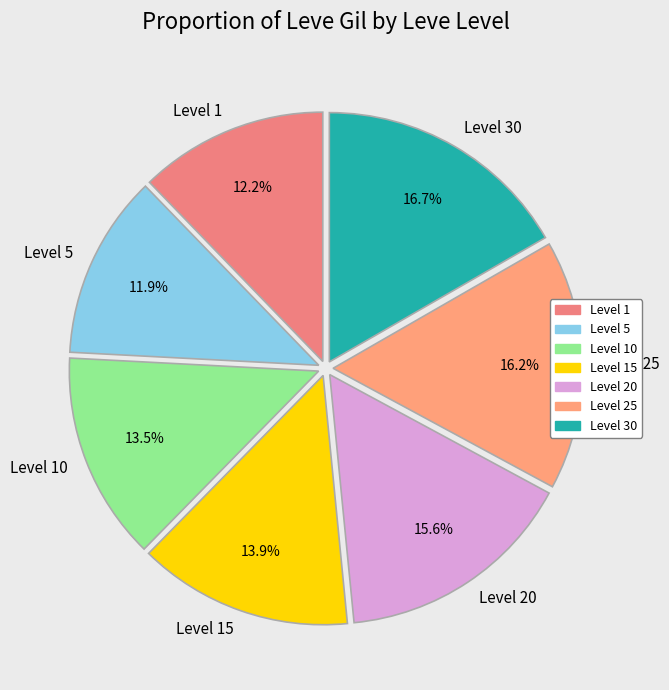

What is the largest slice in the pie chart?

Level 30